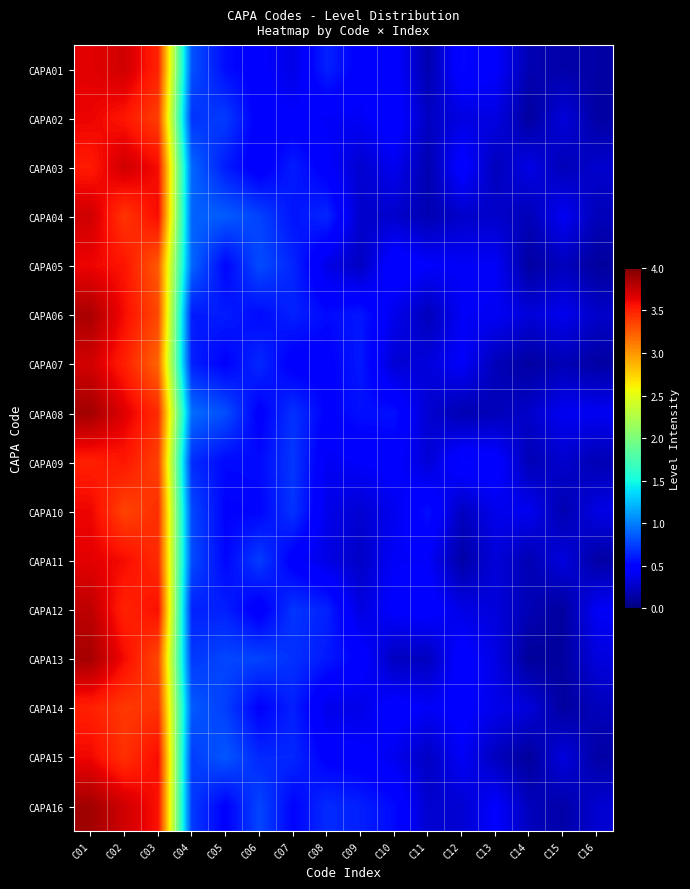

What is the total value across all series at C13?

5.5